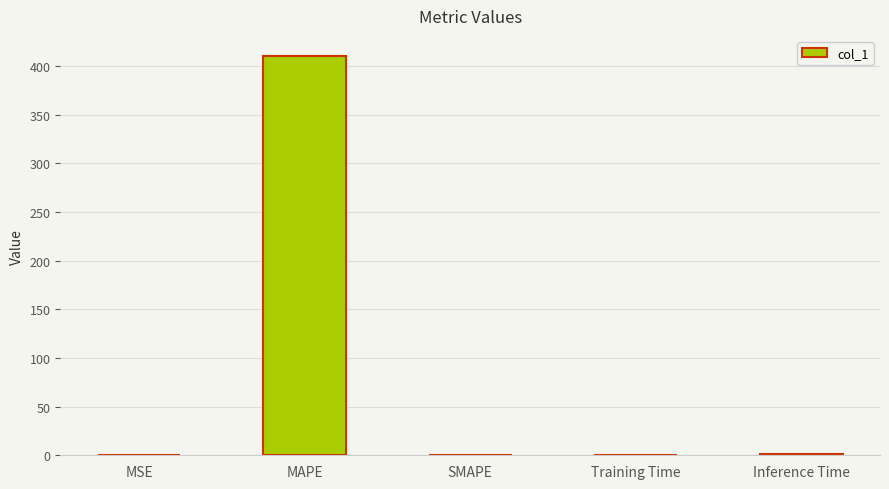

What is the sum of all values?

411.5